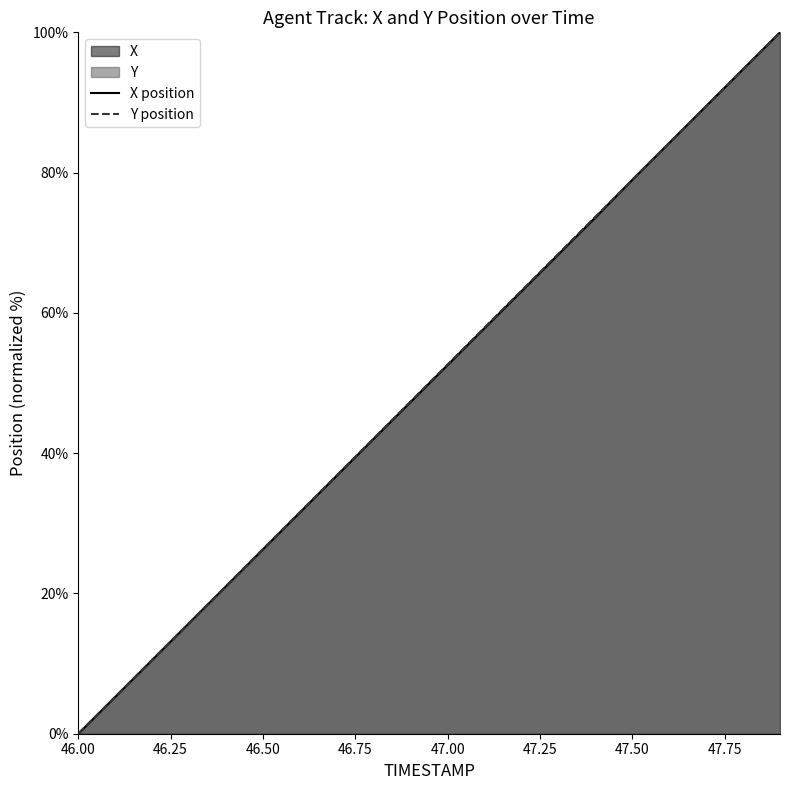

Rank the categories by Y value from highest to lowest.

47.9, 47.8, 47.7, 47.6, 47.5, 47.4, 47.3, 47.2, 47.1, 47.0, 46.9, 46.8, 46.7, 46.6, 46.5, 46.4, 46.3, 46.2, 46.1, 46.0